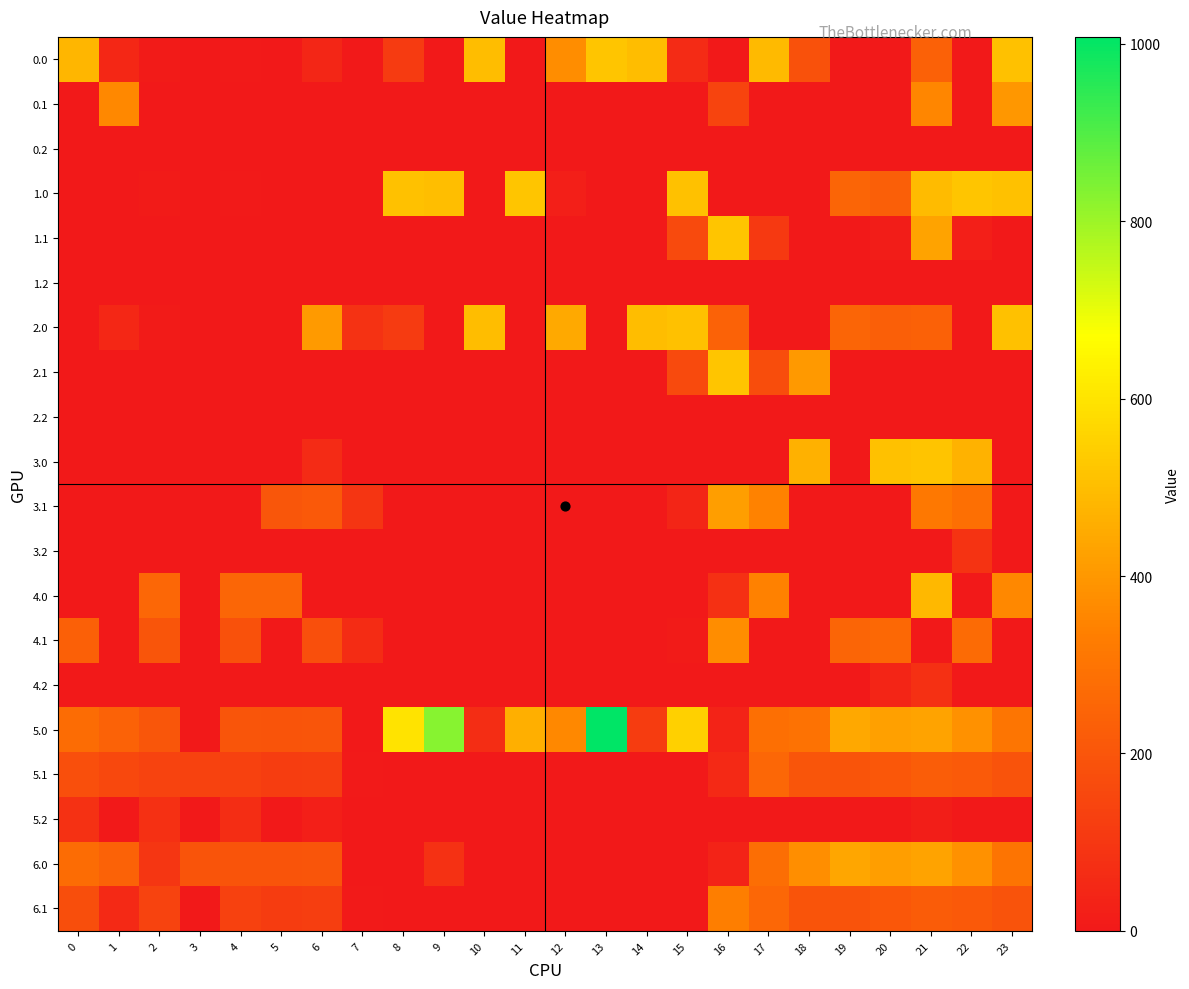

At 12, list the series in order from smallest to largest.

0.1, 0.2, 1.1, 1.2, 2.1, 2.2, 3.0, 3.1, 3.2, 4.0, 4.1, 4.2, 5.1, 5.2, 6.0, 6.1, 1.0, 5.0, 0.0, 2.0